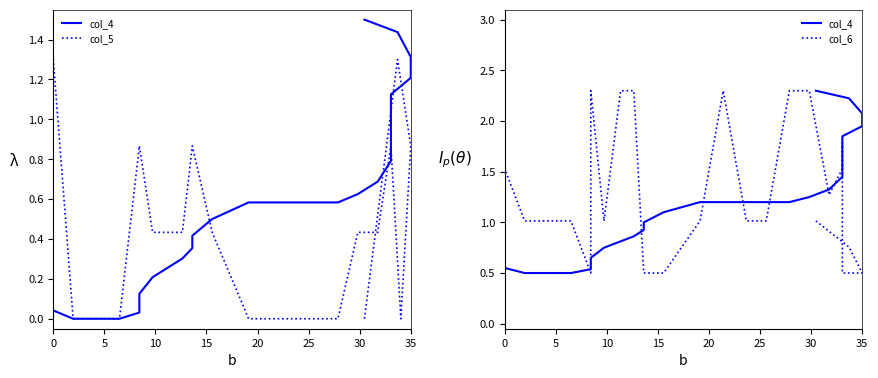

Is this an area chart (filled region under the line)?

No